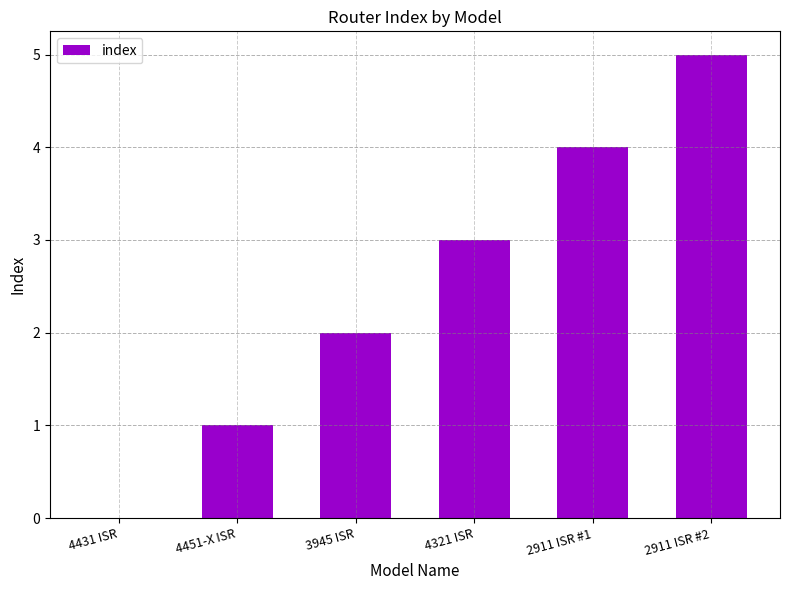

What is the maximum value shown in the chart?

5